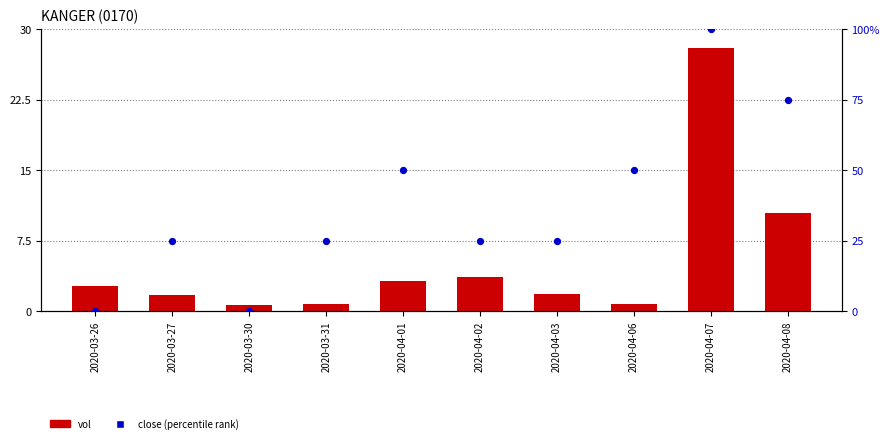

At how many categories does at least one series exceed 26?

4